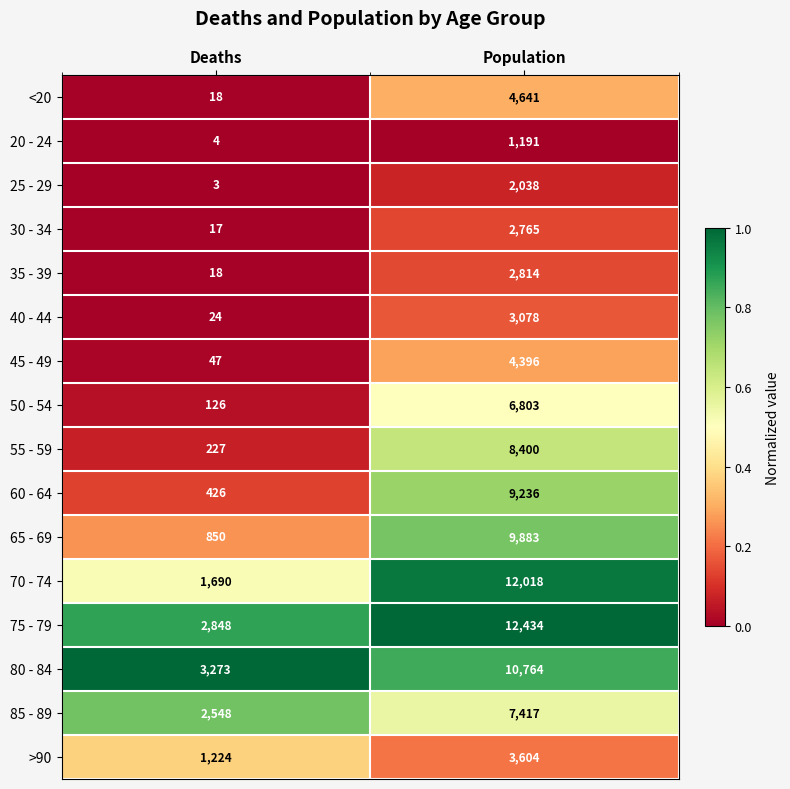

What is the spread (max minus min) of values at Deaths?

3270